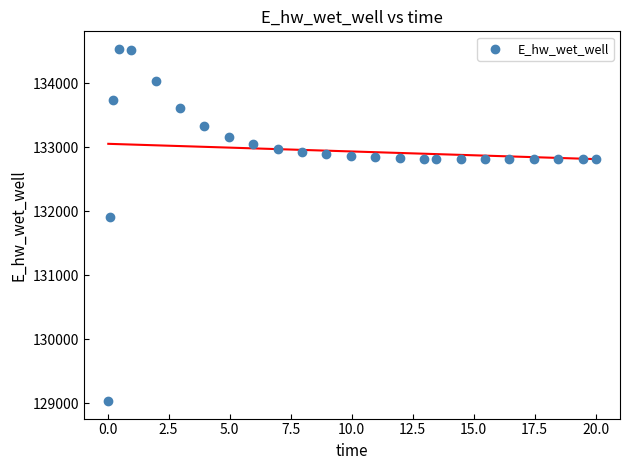

What Y value in the scatter plot is closest to 131786?

131906.3